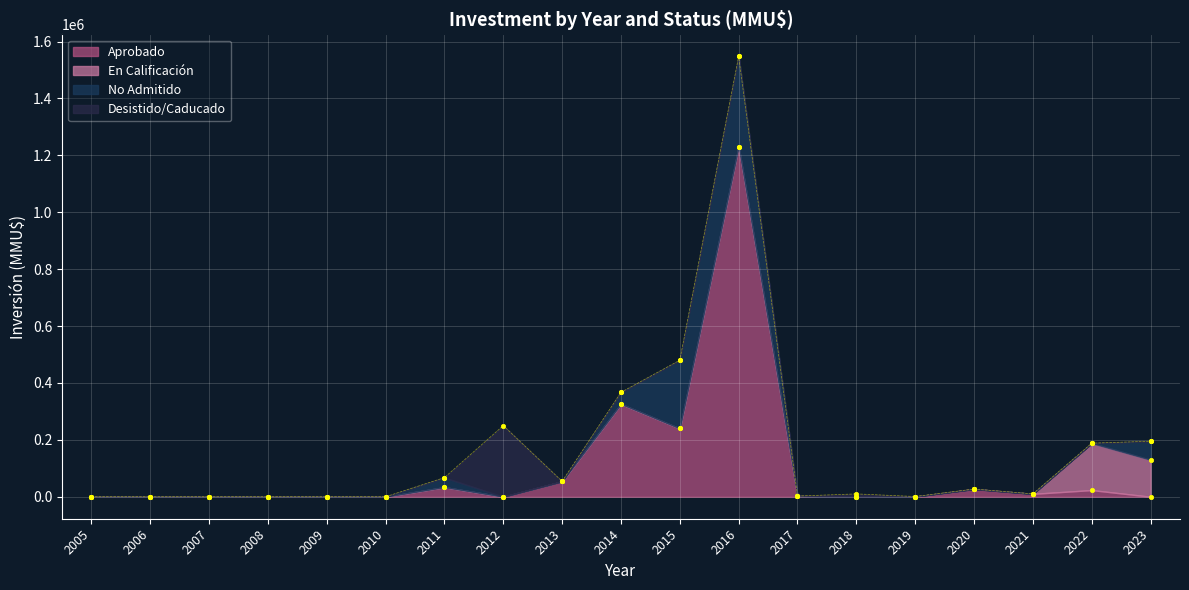

Which series reaches the maximum Y coordinate?

Aprobado